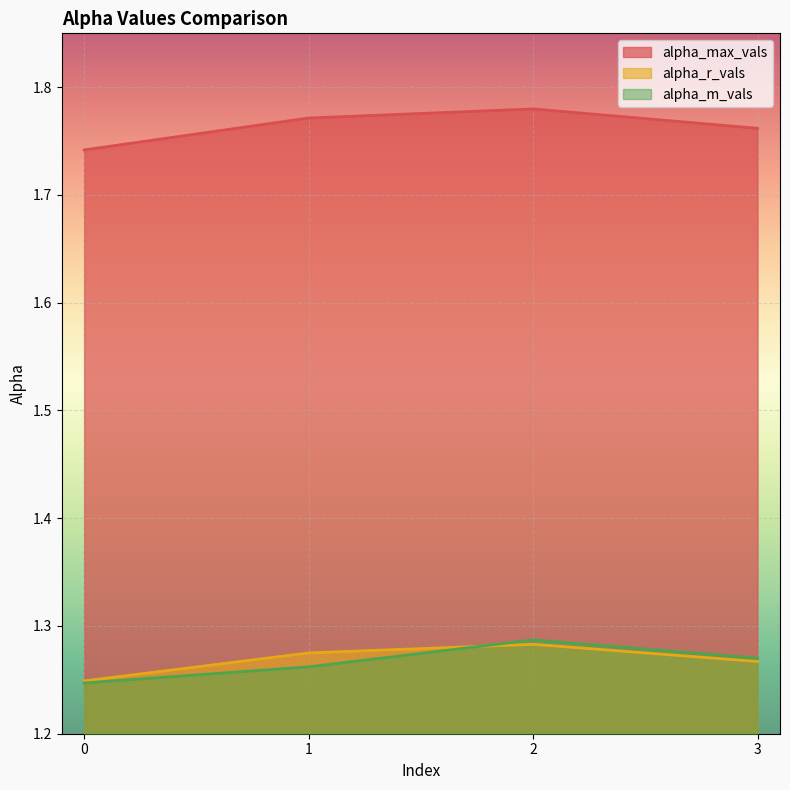

True or false: alpha_r_vals and alpha_max_vals cross at least once.

False